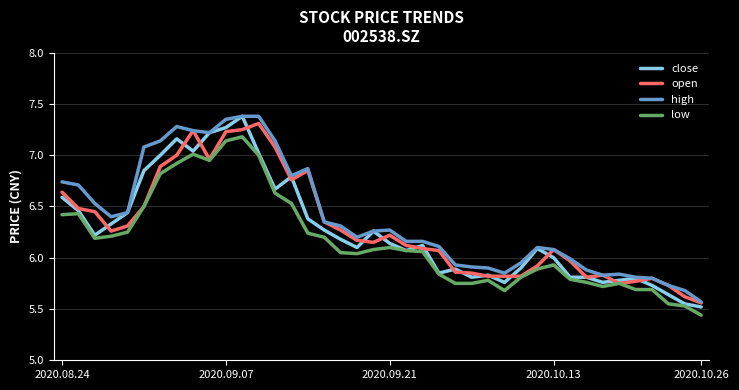

What is the maximum value shown in the chart?

7.4